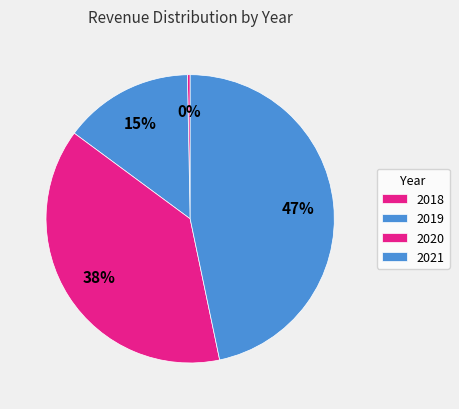

Which slice is the smallest?

2018